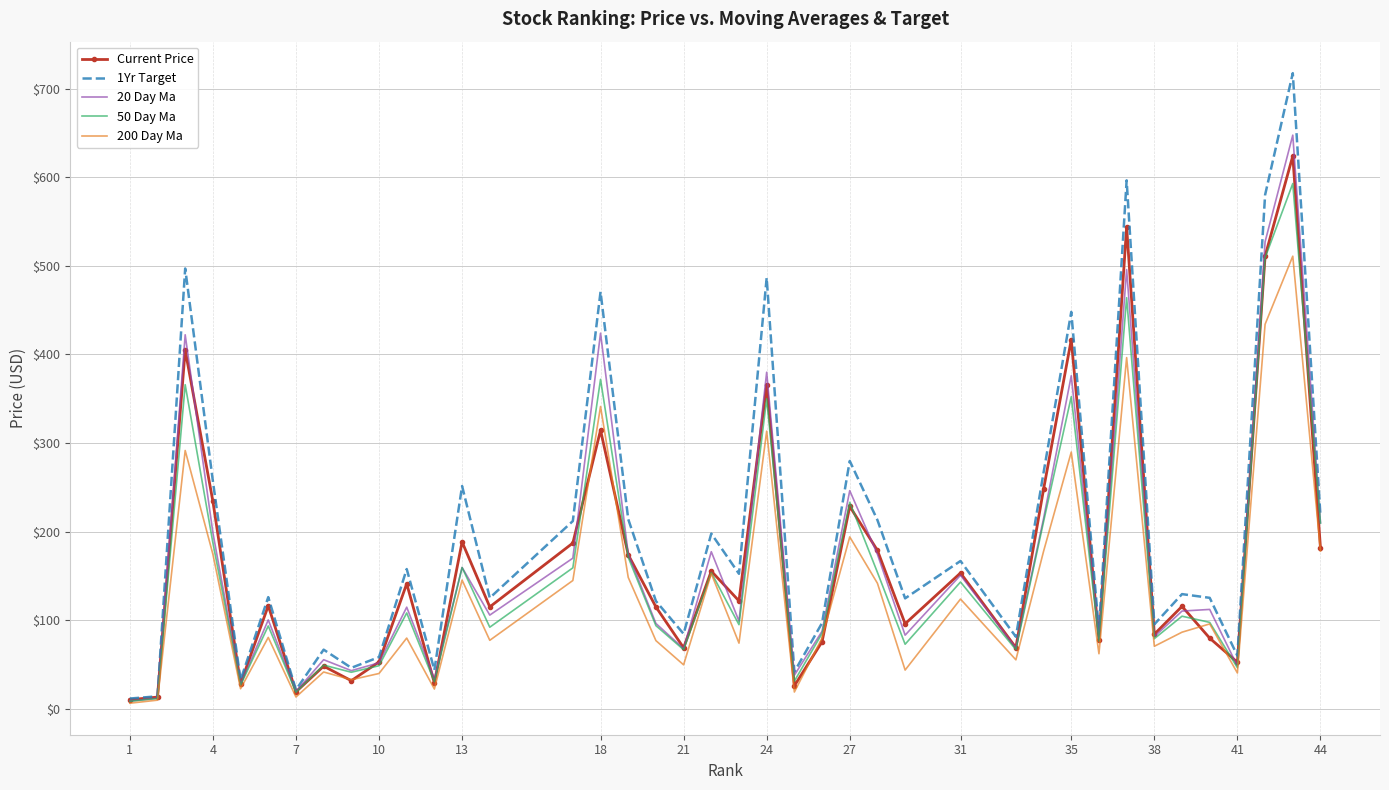

Which series has the widest spread of values?

1Yr Target